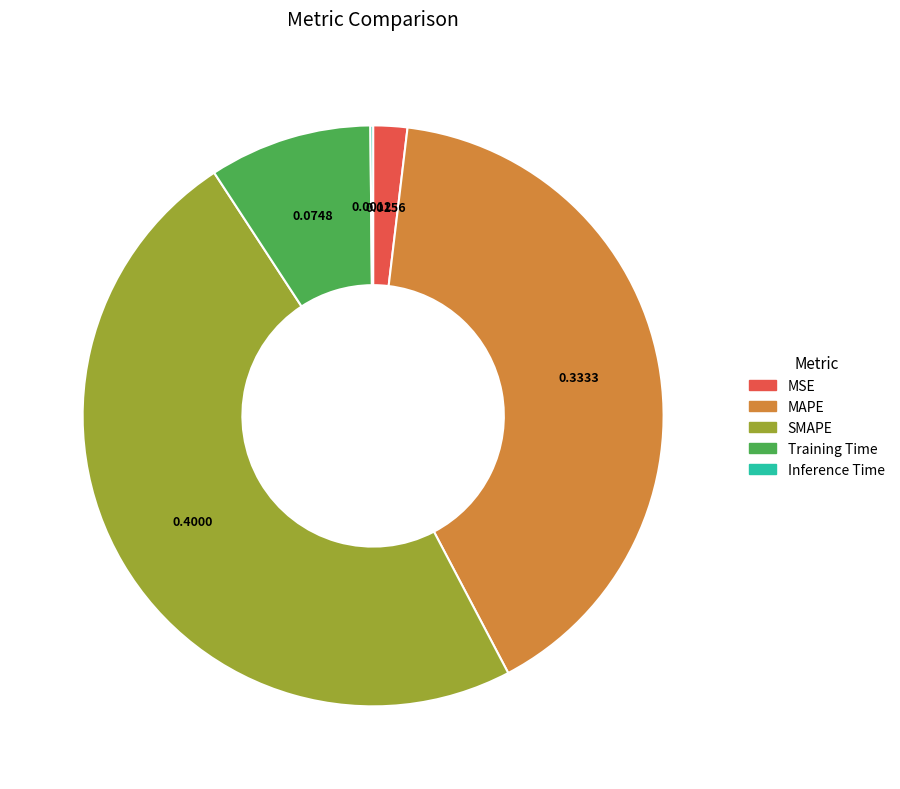

Between SMAPE and MAPE, which is larger?

SMAPE